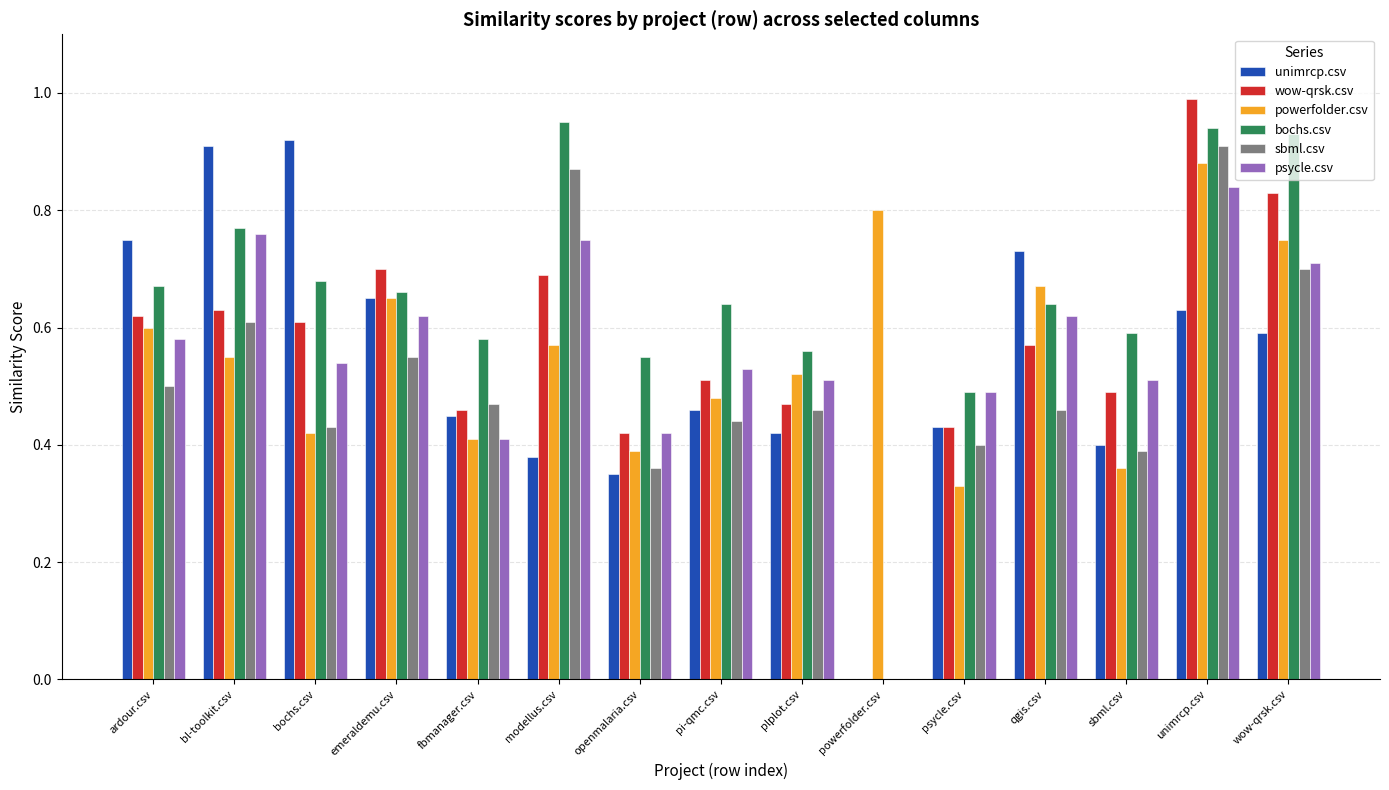

Is it true that powerfolder.csv equals 0.4 at fbmanager.csv?

True